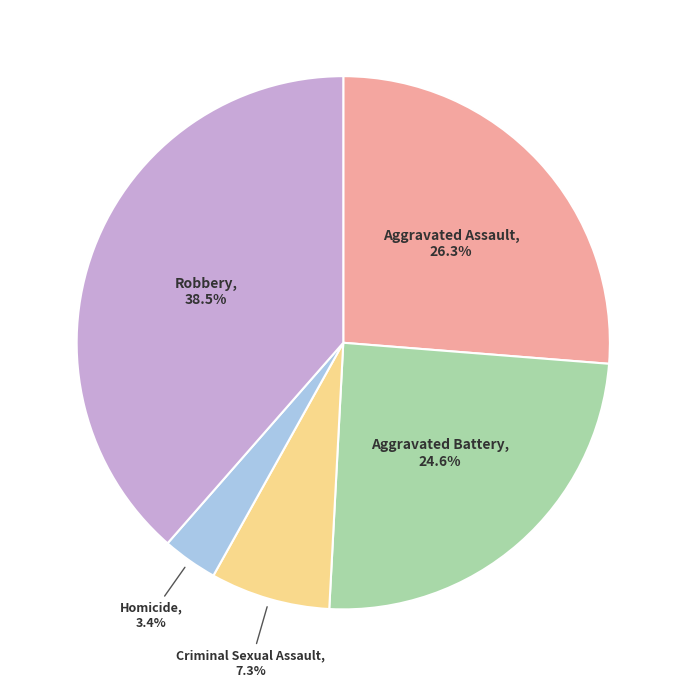

Does any single category account for the majority?

No